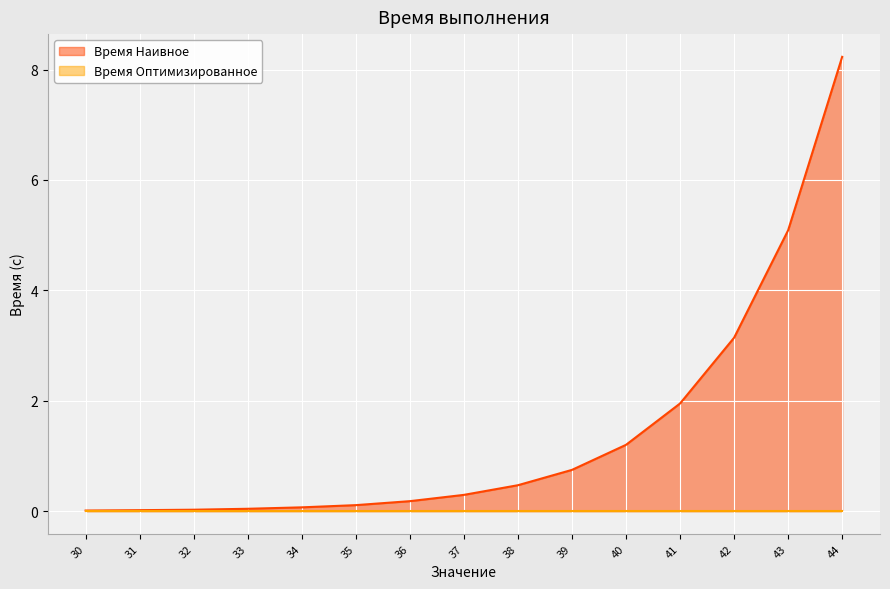

What is the greatest value displayed?

8.2